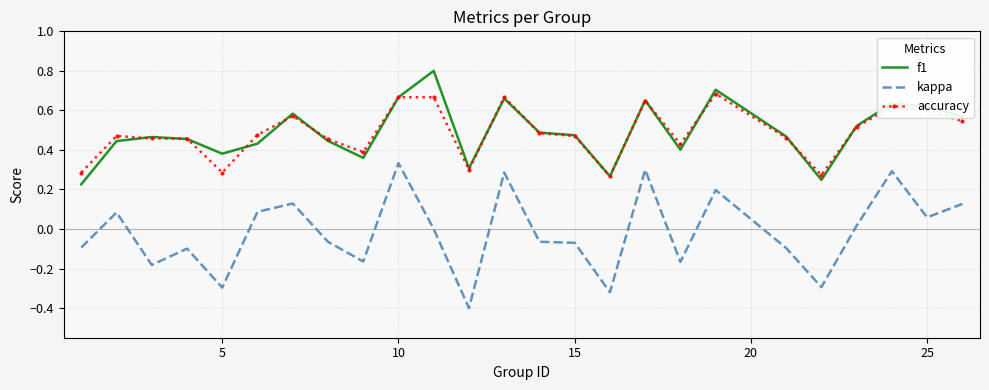

List the series in order of their peak value, highest first.

f1, accuracy, kappa